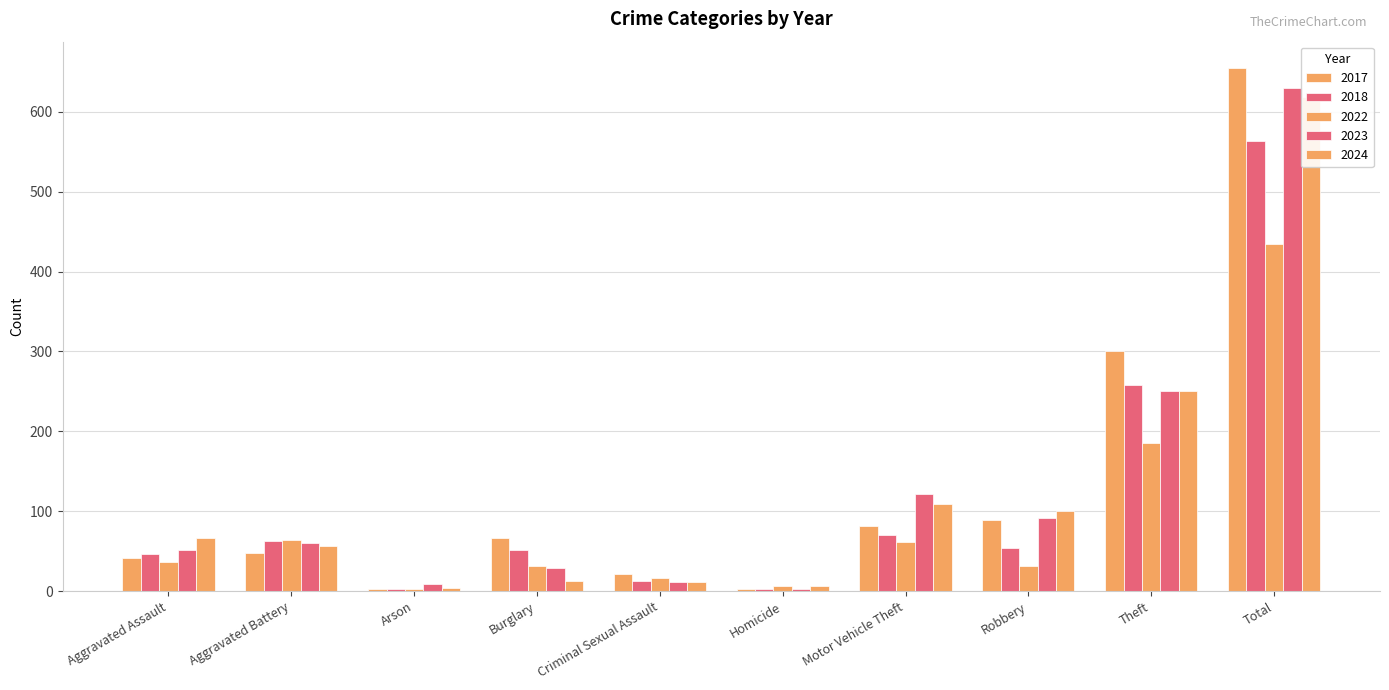

Which series has the widest spread of values?

2017